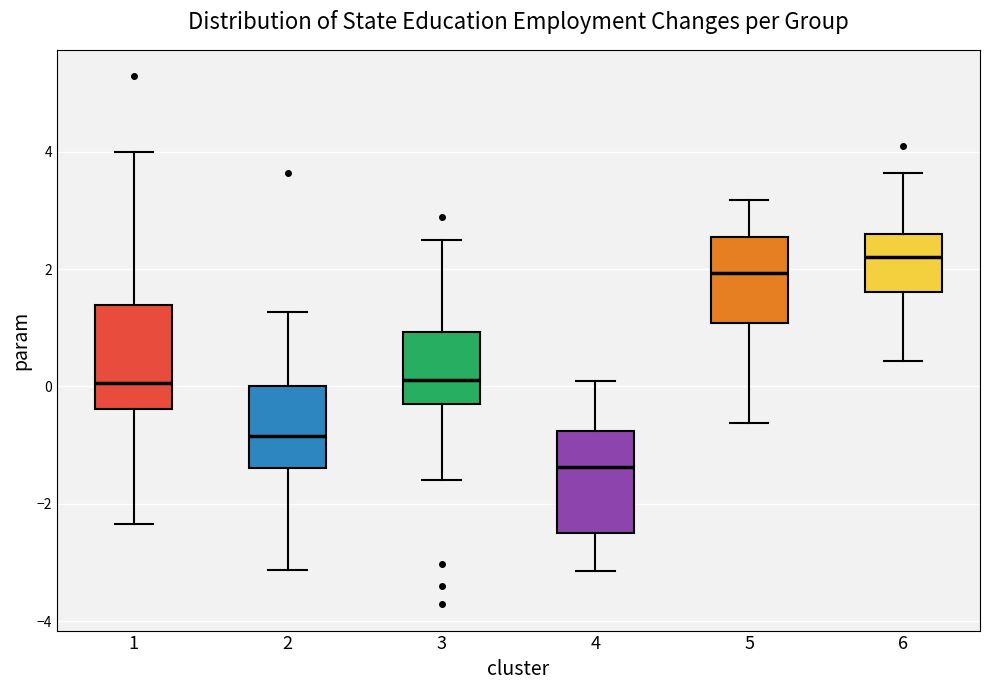

Which box has the highest median line?

6